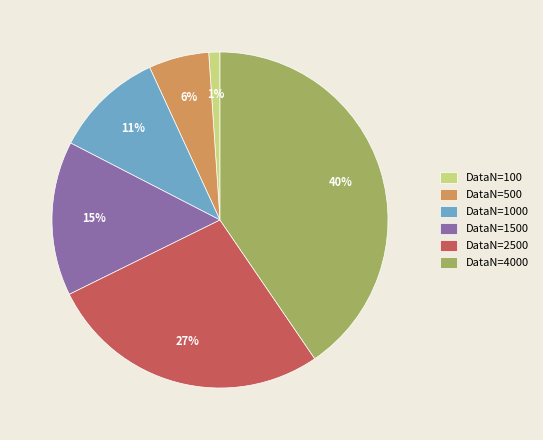

To the nearest percent, what percentage of the pie is DataN=100?

1%